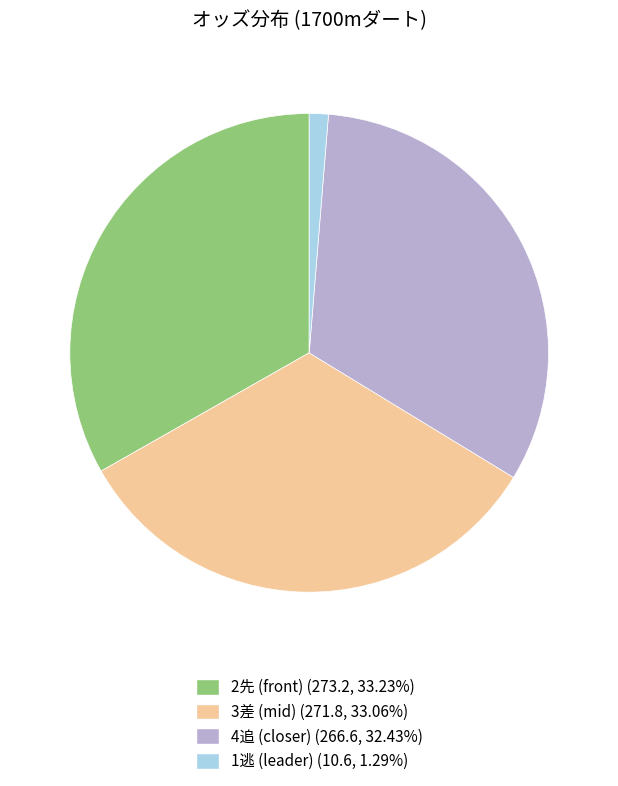

Is there a majority slice in this chart?

No